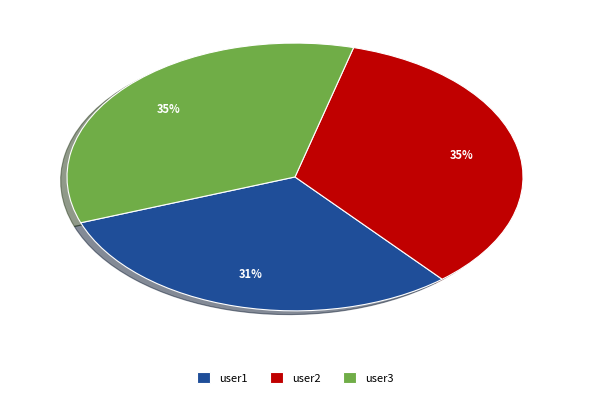

To the nearest percent, what is the difference between the user1 and user2 slice percentages?

4%